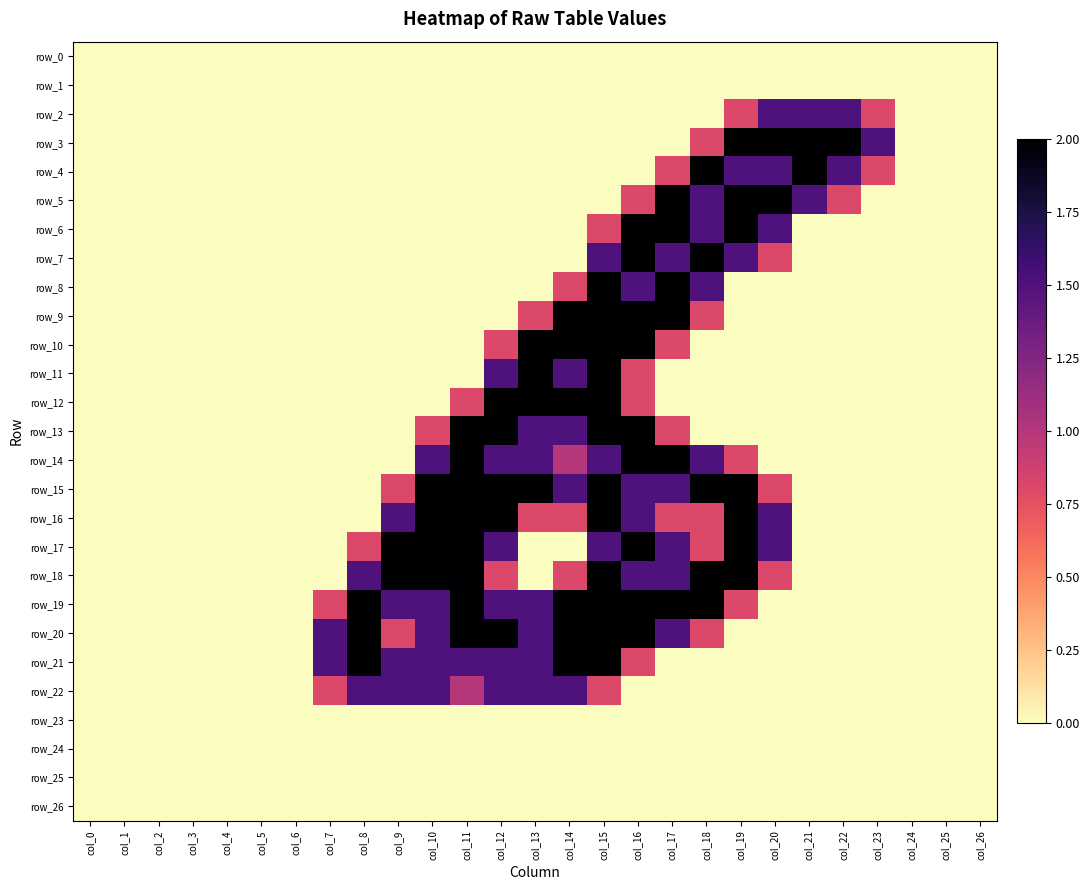

Between col_1 and col_23, which series saw the biggest shift?

row_3